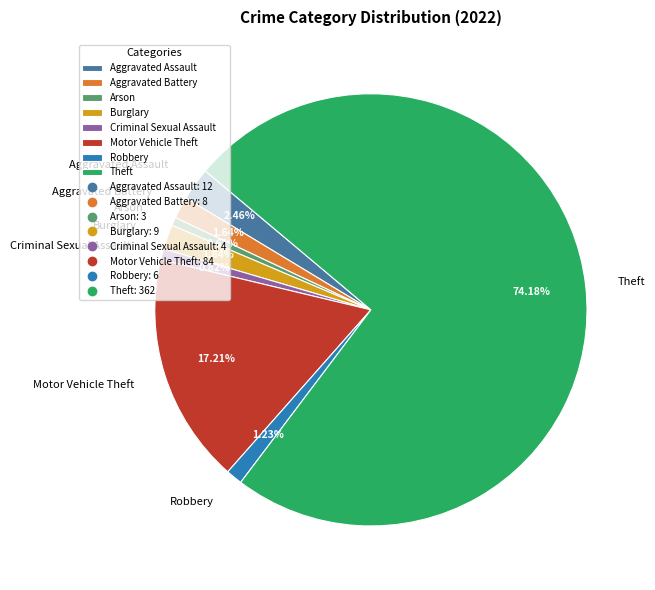

What is the largest slice in the pie chart?

Theft